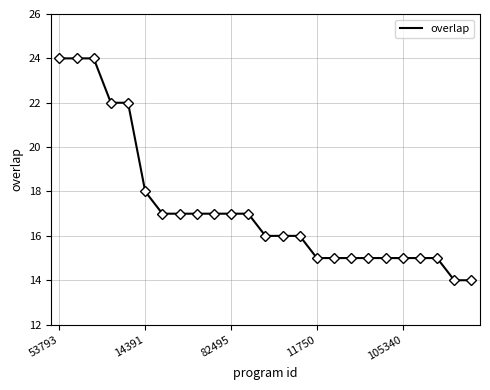

What is the difference between the maximum and minimum values?

10